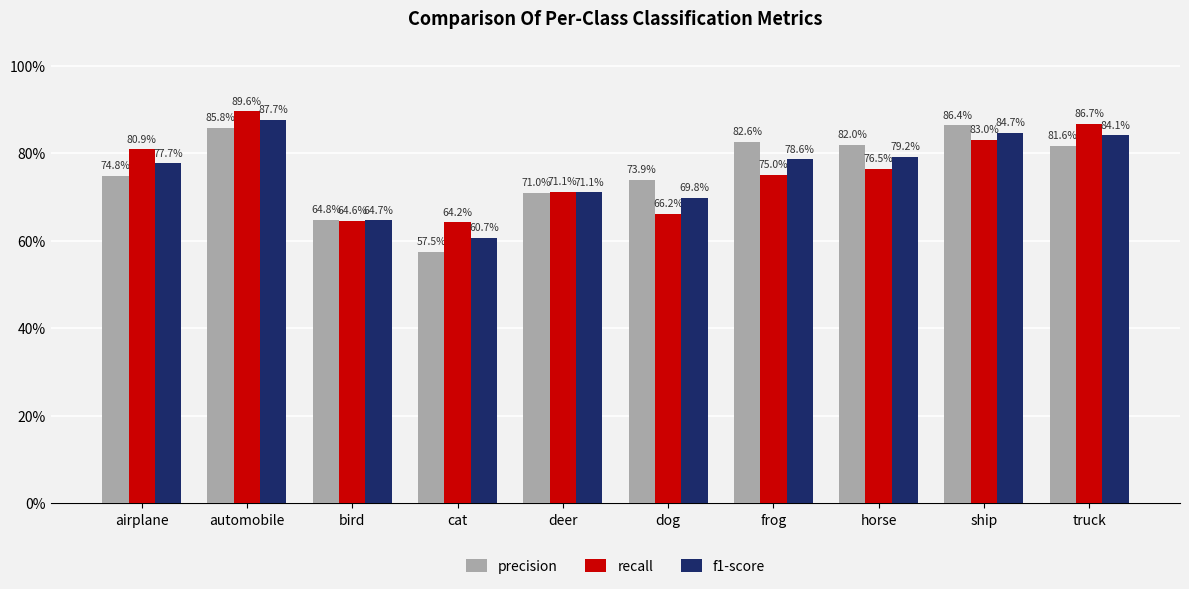

What are all the series names shown in the legend?

precision, recall, f1-score